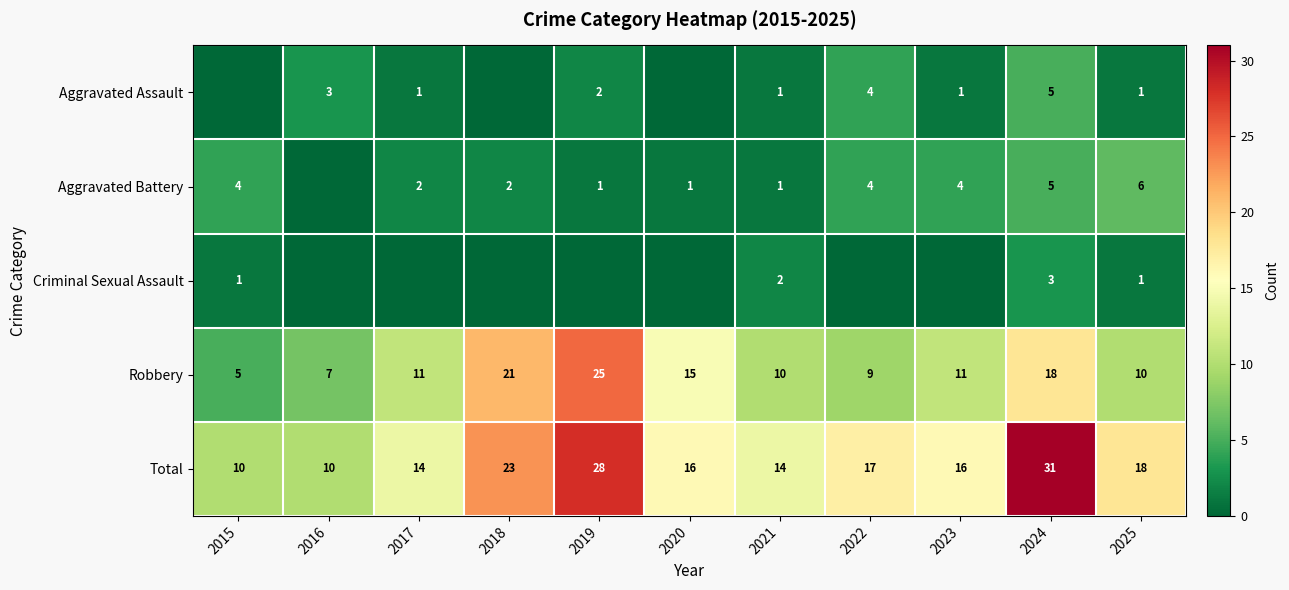

What is the sum of all Total values?

197